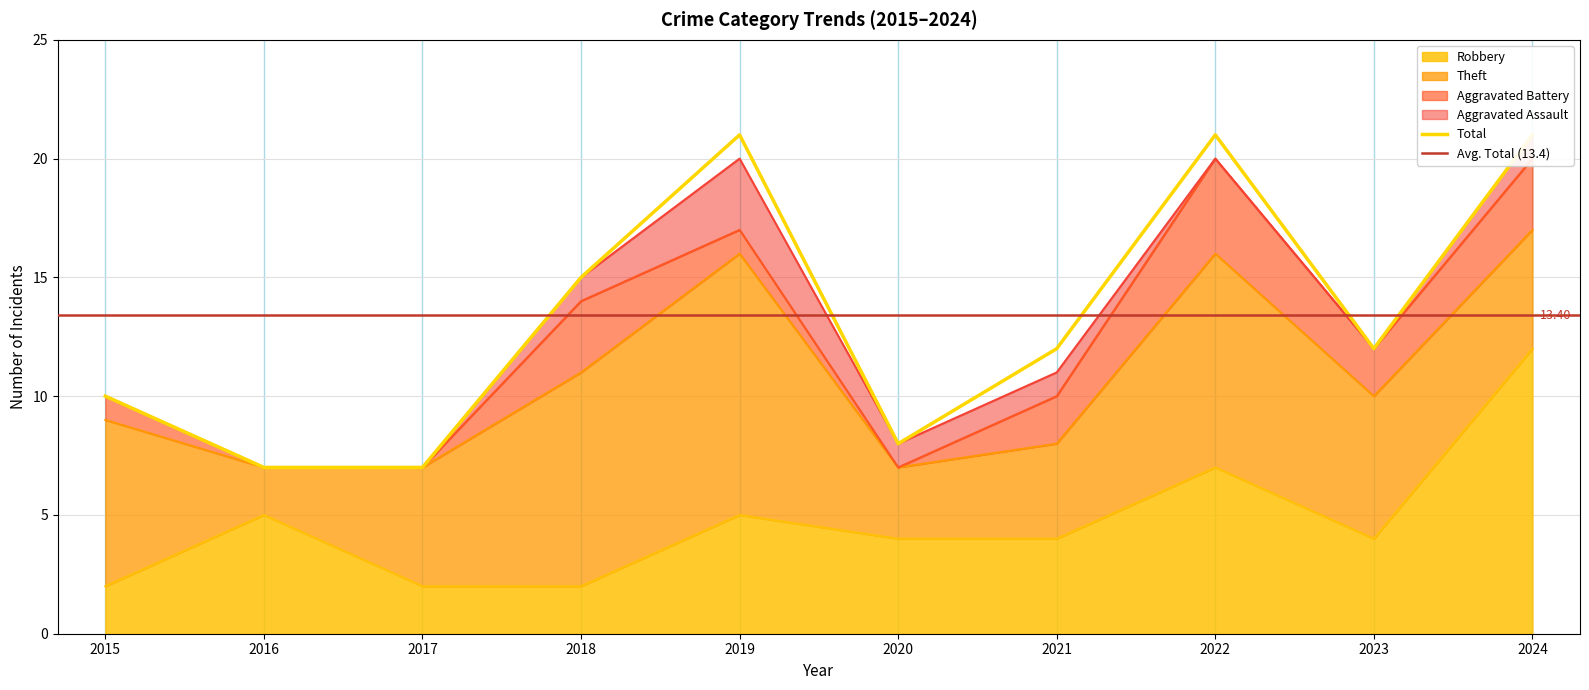

Which category has the lowest value in the Robbery series?

2015